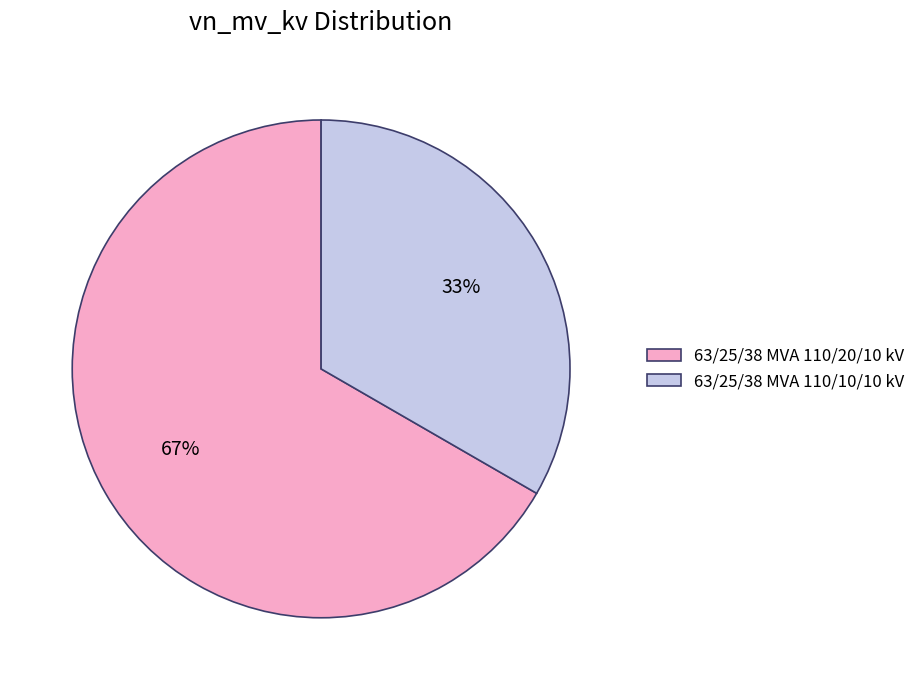

To the nearest percent, what percentage of the pie is 63/25/38 MVA 110/20/10 kV?

67%